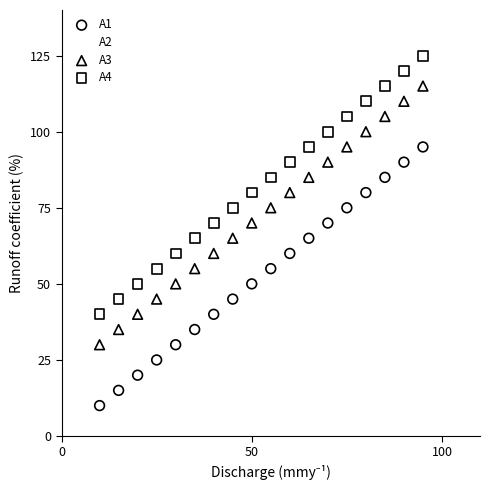

Which series contains the lowest Y value?

A1